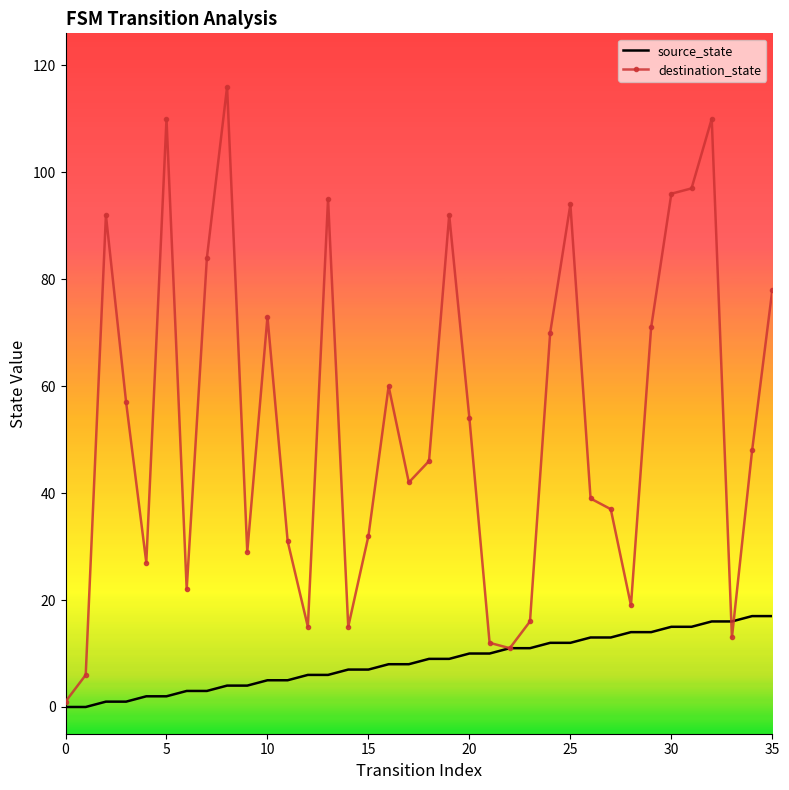

Rank the series by their maximum value, from highest to lowest.

destination_state, source_state